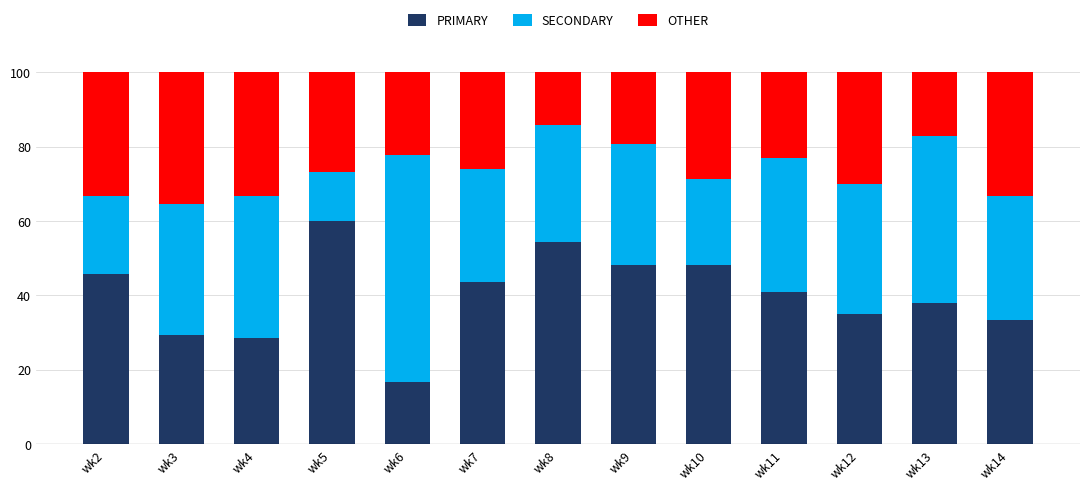

What is the difference between the maximum and minimum values in the PRIMARY series?

43.3